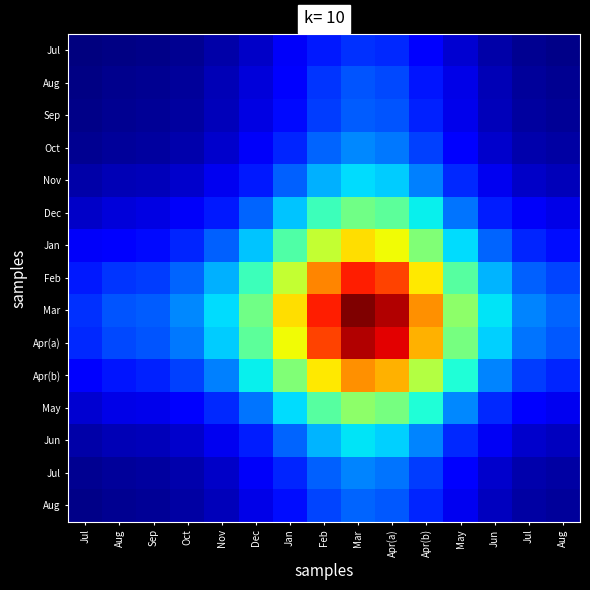

What is the total value across all series at May?

3.6